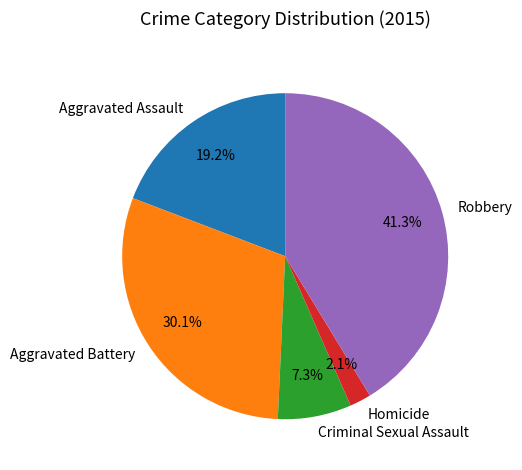

Rank the categories by value from lowest to highest.

Homicide, Criminal Sexual Assault, Aggravated Assault, Aggravated Battery, Robbery